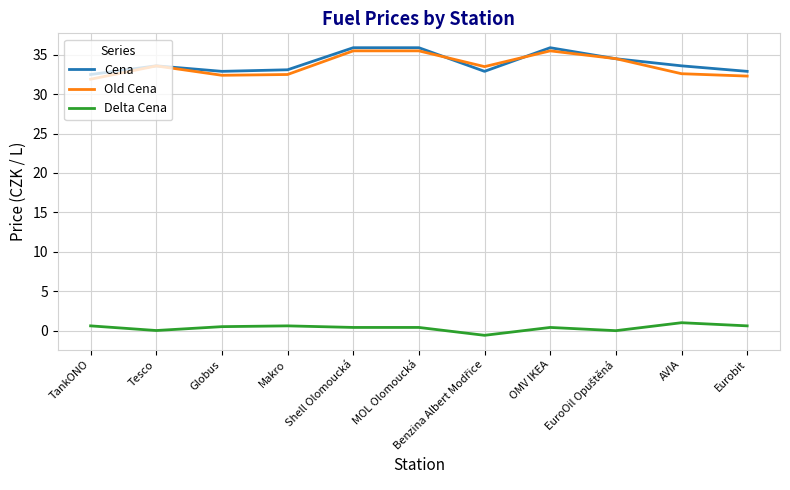

Is it true that Old Cena equals 54.2 at Shell Olomoucká?

False